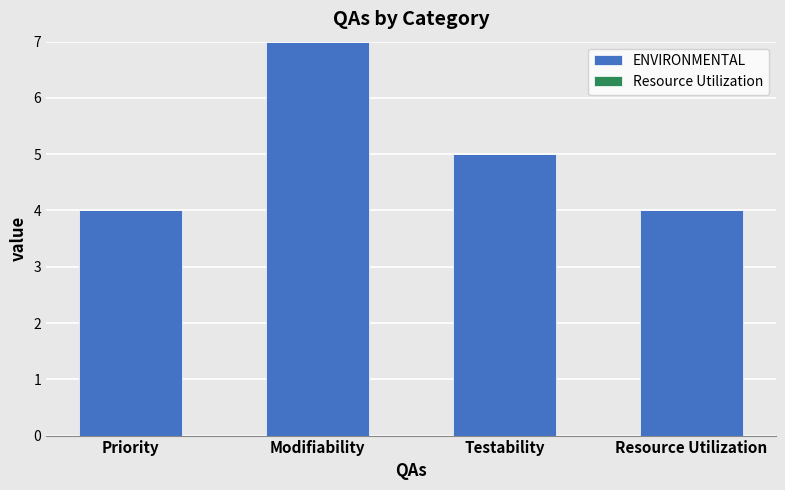

What is the smallest value displayed?

4